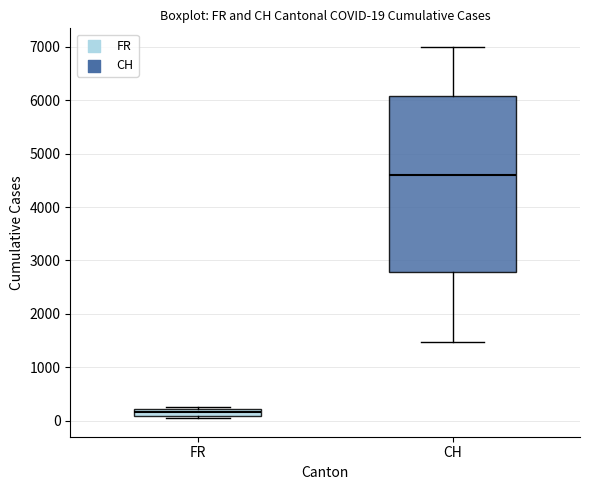

Comparing the boxes themselves (not the whiskers), which one is the tallest?

CH